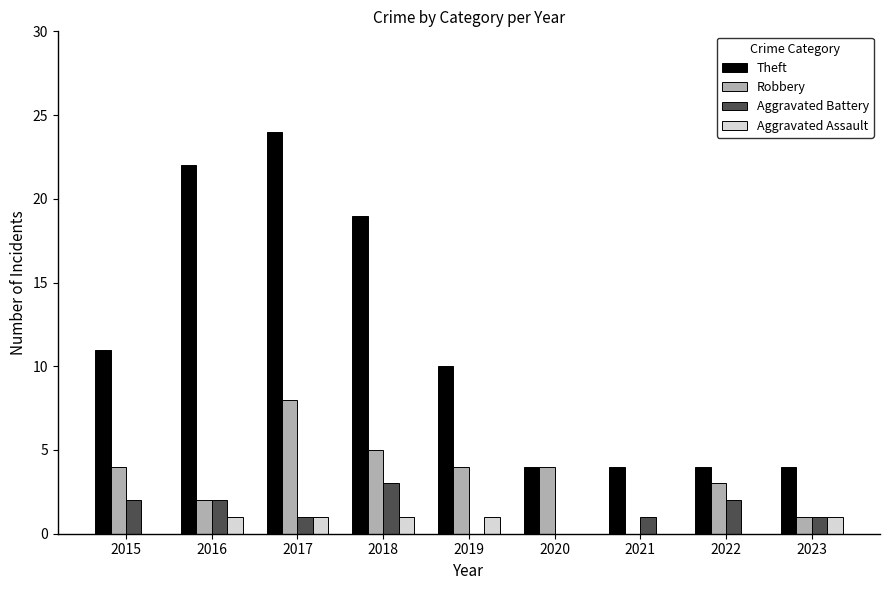

What are all the series names shown in the legend?

Theft, Robbery, Aggravated Battery, Aggravated Assault